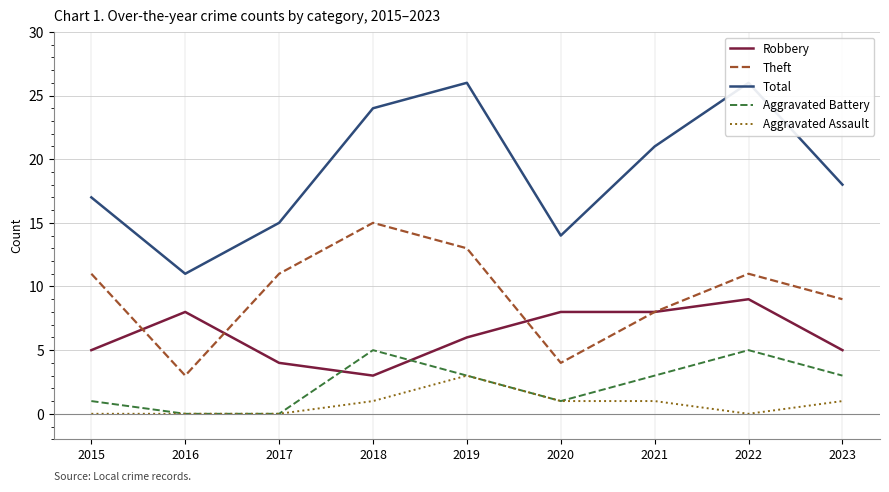

In Total, how many points are higher than both neighbors (excluding endpoints)?

2